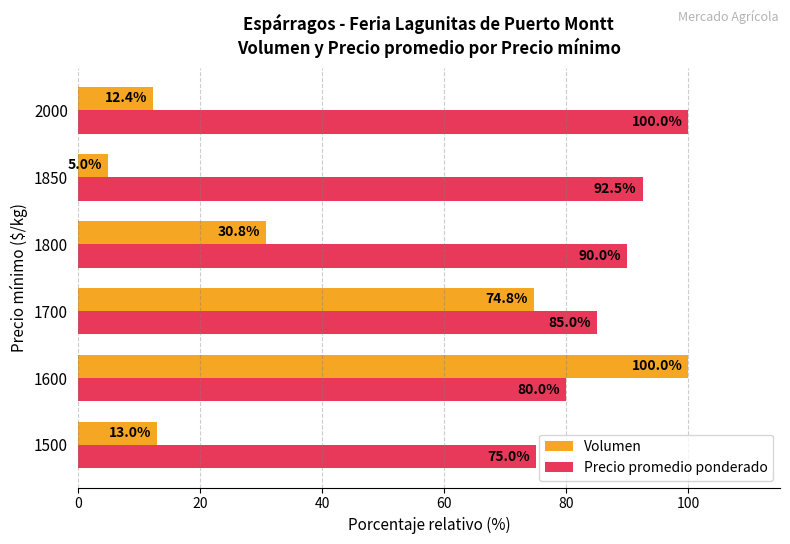

What is the spread (max minus min) of values at 1600?

20.0